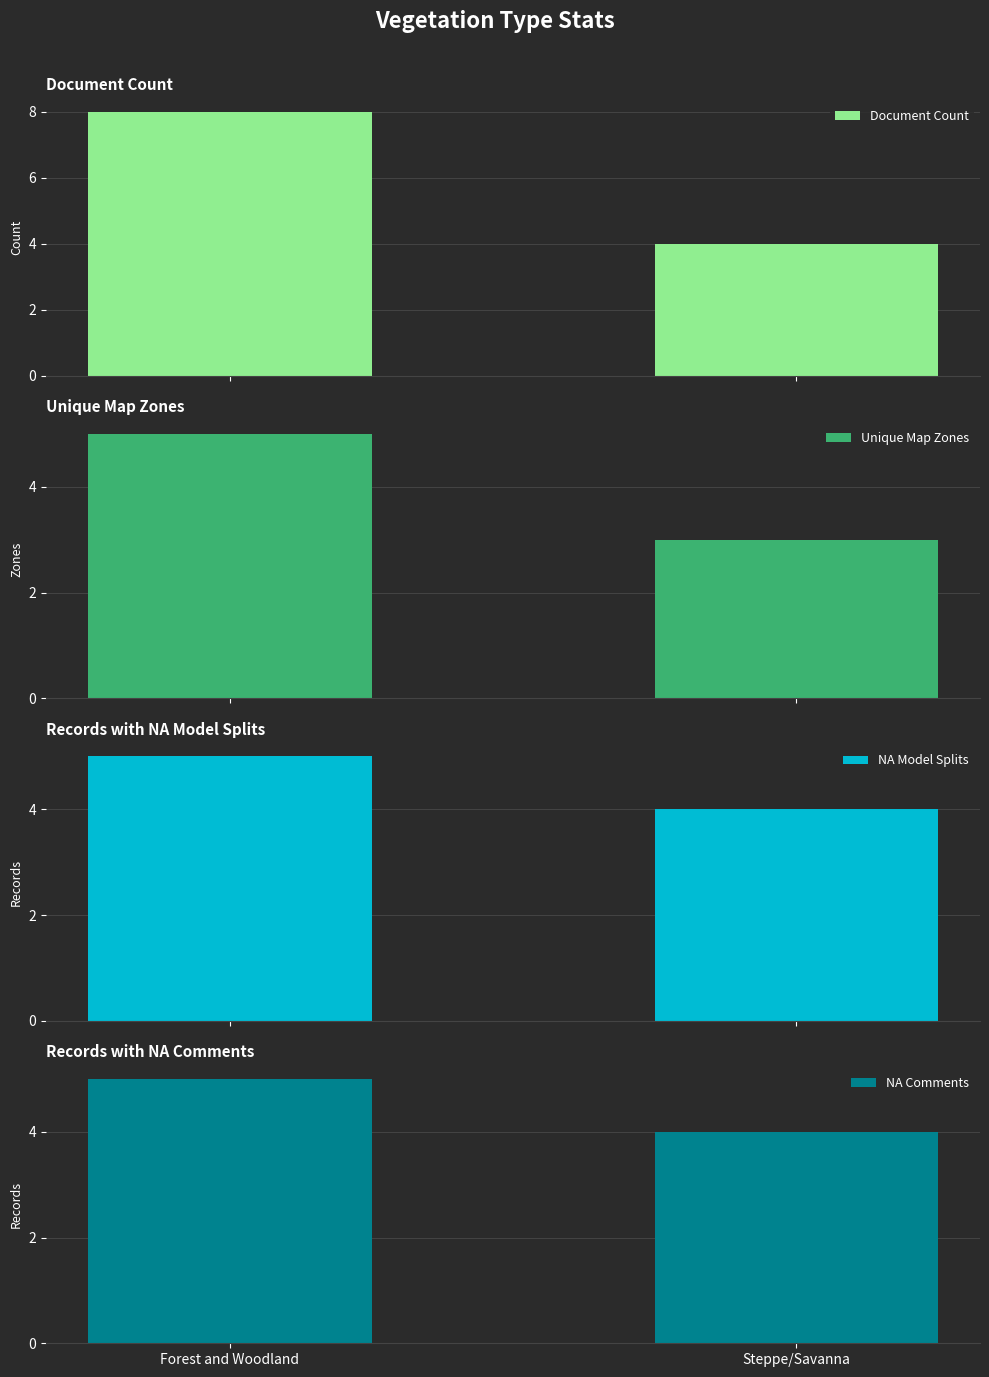

Which series changed the most between Forest and Woodland and Steppe/Savanna?

Document Count